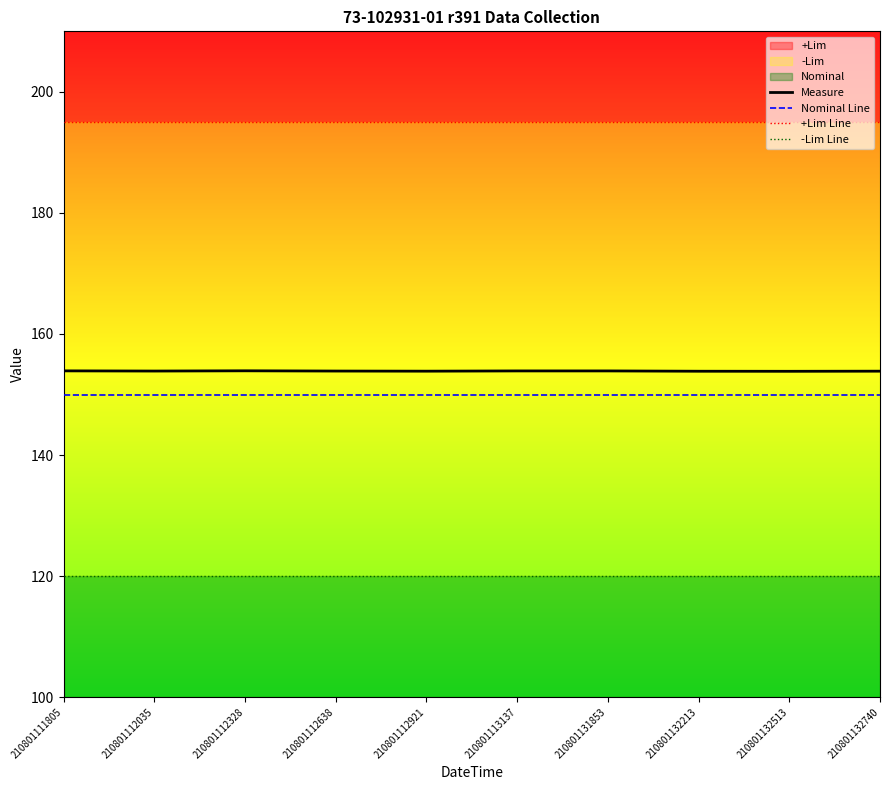

At how many categories does at least one series exceed 124?

10